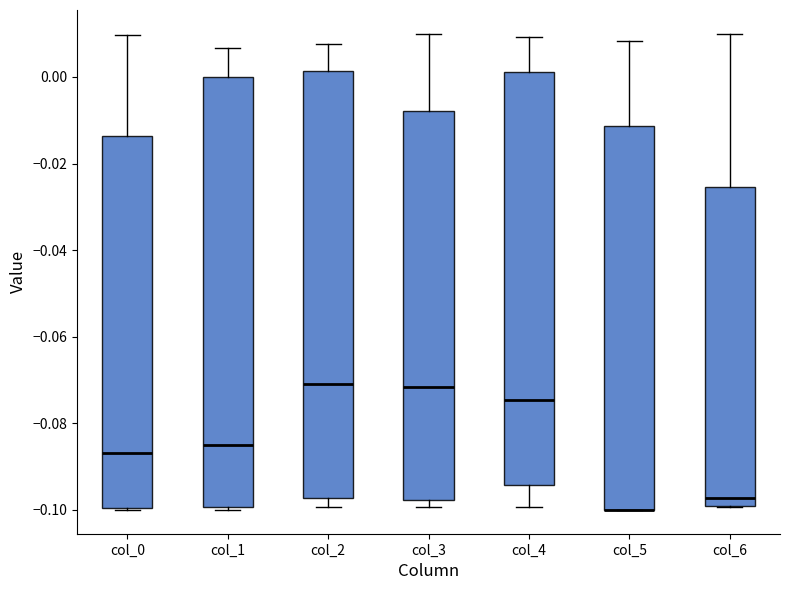

Reading left to right, read every box against the y-axis: the position of its median line, the range the box covers, and the ends of its whiskers. The values are not printed on the chart, so give them approximately, as read against the axis.

col_0: median -0.086, box -0.100 to -0.014, whiskers -0.100 to 0.010
col_1: median -0.086, box -0.100 to 0.000, whiskers -0.100 (just below the box's lower edge) to 0.006
col_2: median -0.072, box -0.098 to 0.002, whiskers -0.100 to 0.008
col_3: median -0.072, box -0.098 to -0.008, whiskers -0.100 to 0.010
col_4: median -0.074, box -0.094 to 0.002, whiskers -0.100 to 0.010
col_5: median -0.100 (drawn on the box's lower edge), box -0.100 to -0.012, whiskers -0.100 to 0.008
col_6: median -0.098, box -0.100 to -0.026, whiskers -0.100 to 0.010